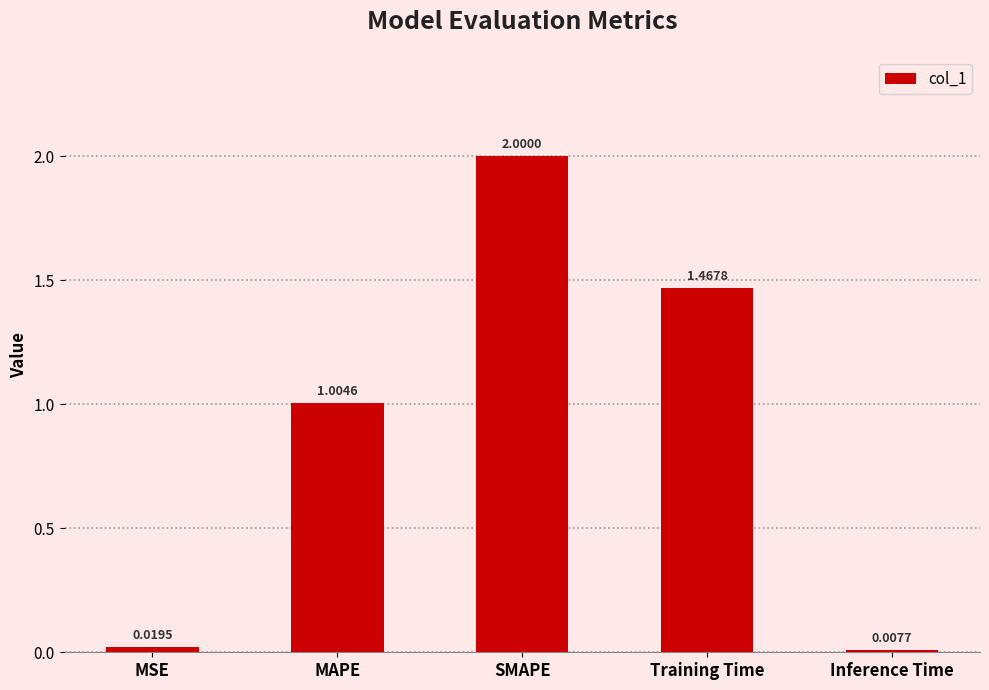

What is the difference between the values at MAPE and Training Time?

0.5